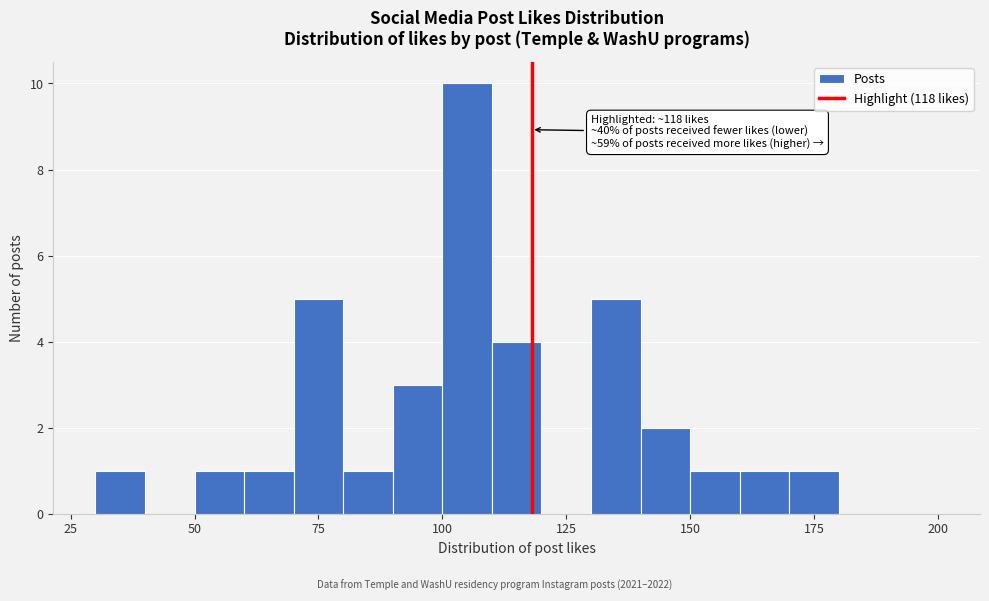

Read against the x-axis, roughly where is the centre of the tallest bar?

105